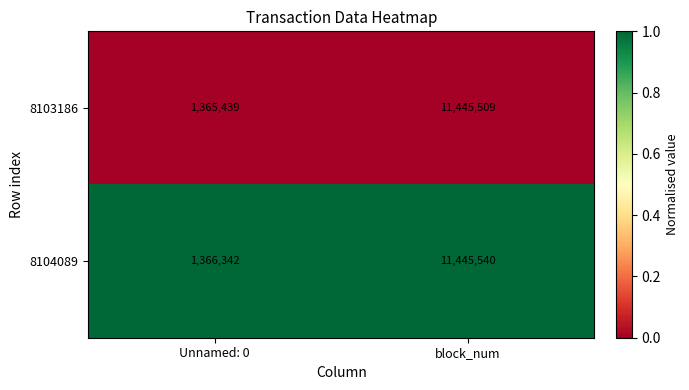

Which series changed the most between Unnamed: 0 and block_num?

8103186